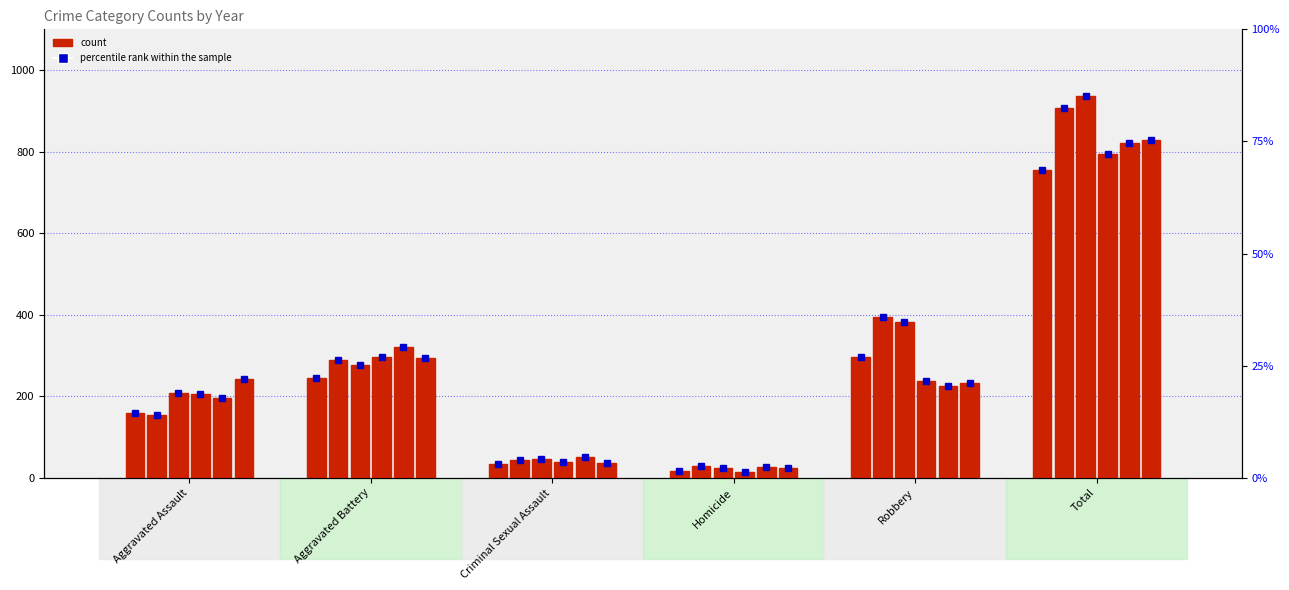

Which category has the highest value in the 2016 pct series?

Total